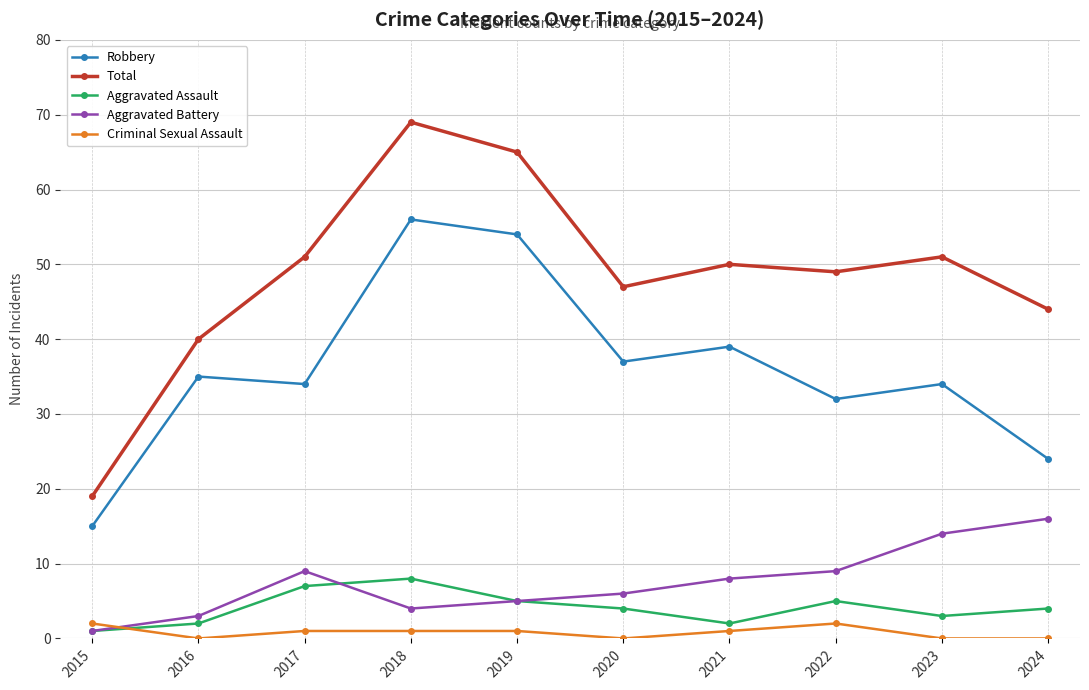

Rank the series by their maximum value, from lowest to highest.

Criminal Sexual Assault, Aggravated Assault, Aggravated Battery, Robbery, Total